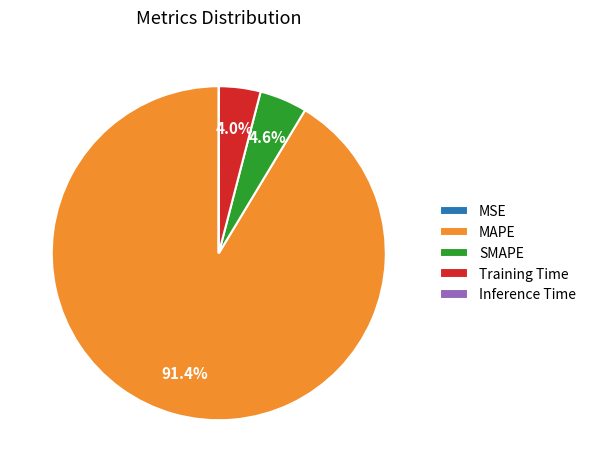

Which has a higher value, Training Time or MAPE?

MAPE